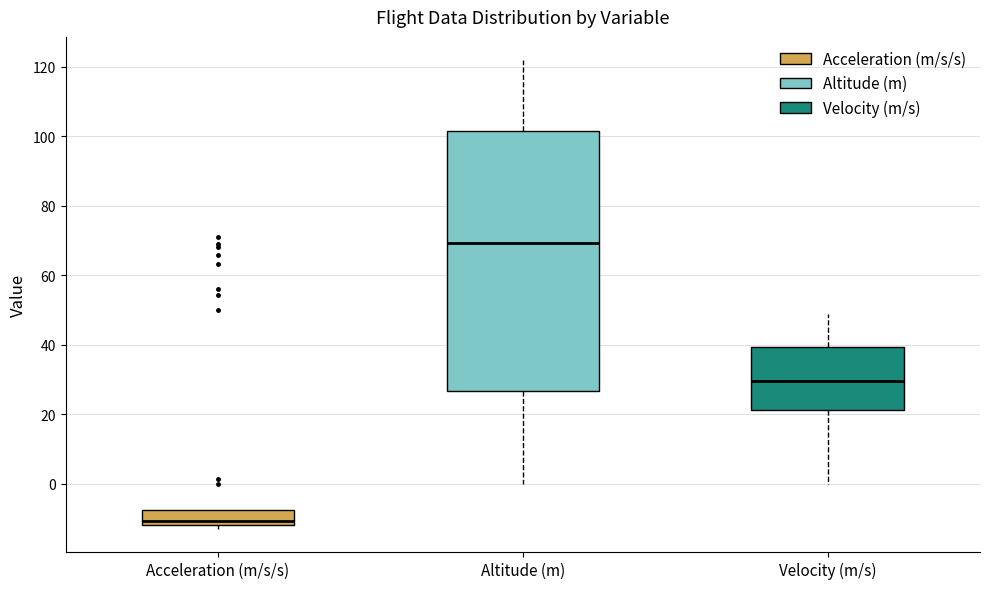

Where is the upper edge of the box for Acceleration (m/s/s) on the y-axis? The values are not printed on the chart, so give them approximately, as read against the axis.

-8